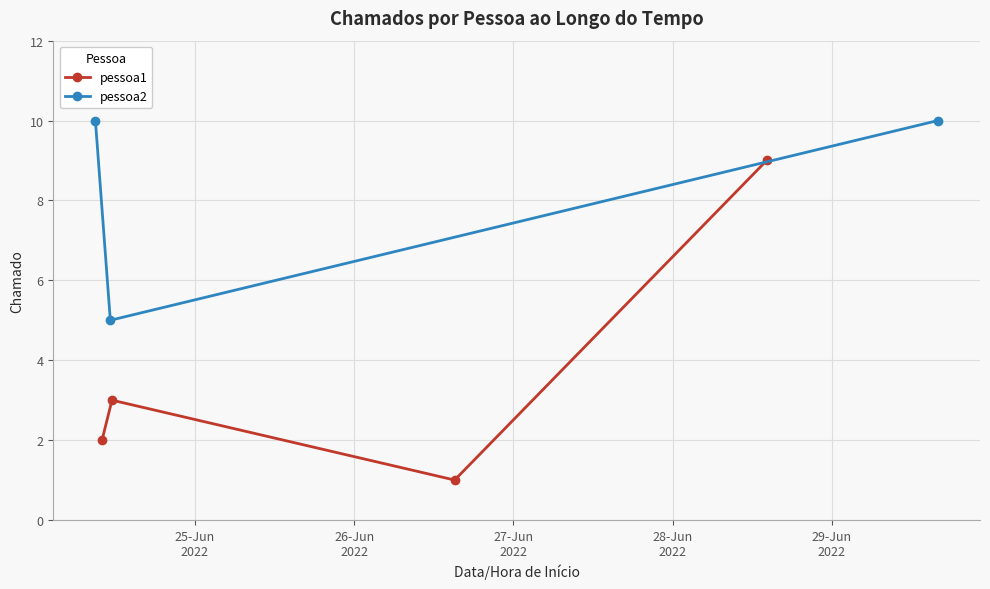

What is the value of the pessoa2 point at the 3rd from the left?

10